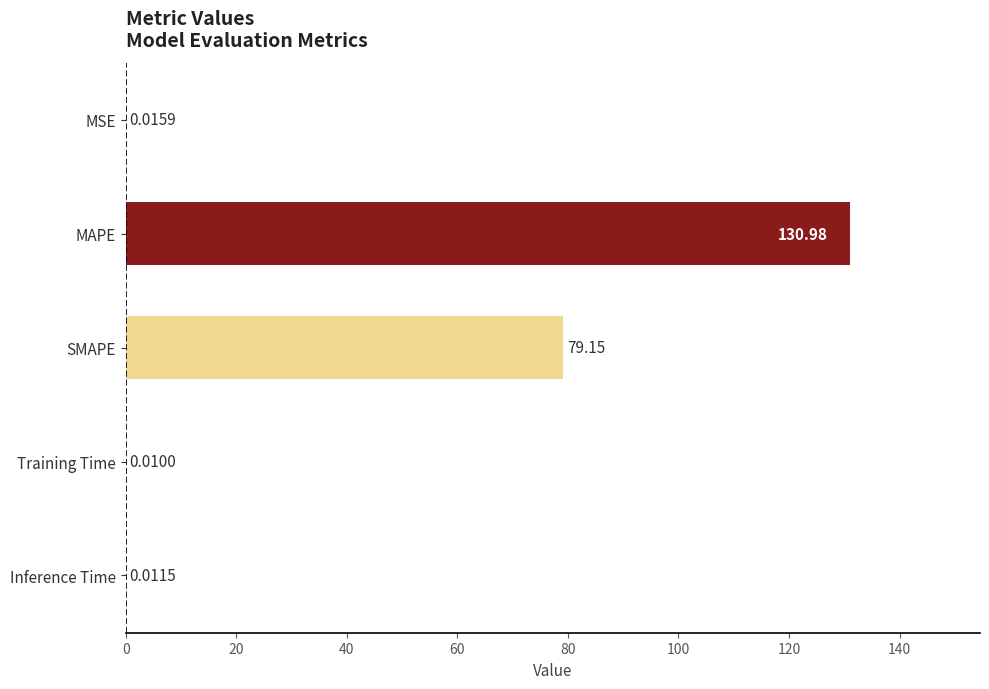

What is the sum of the values at MSE and MAPE?

131.0